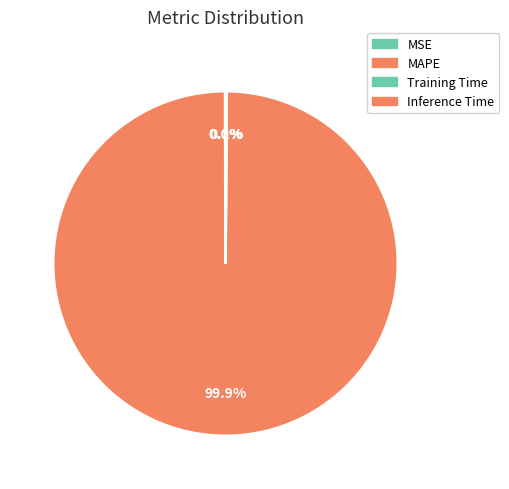

Does MAPE account for over 50% of the chart?

Yes